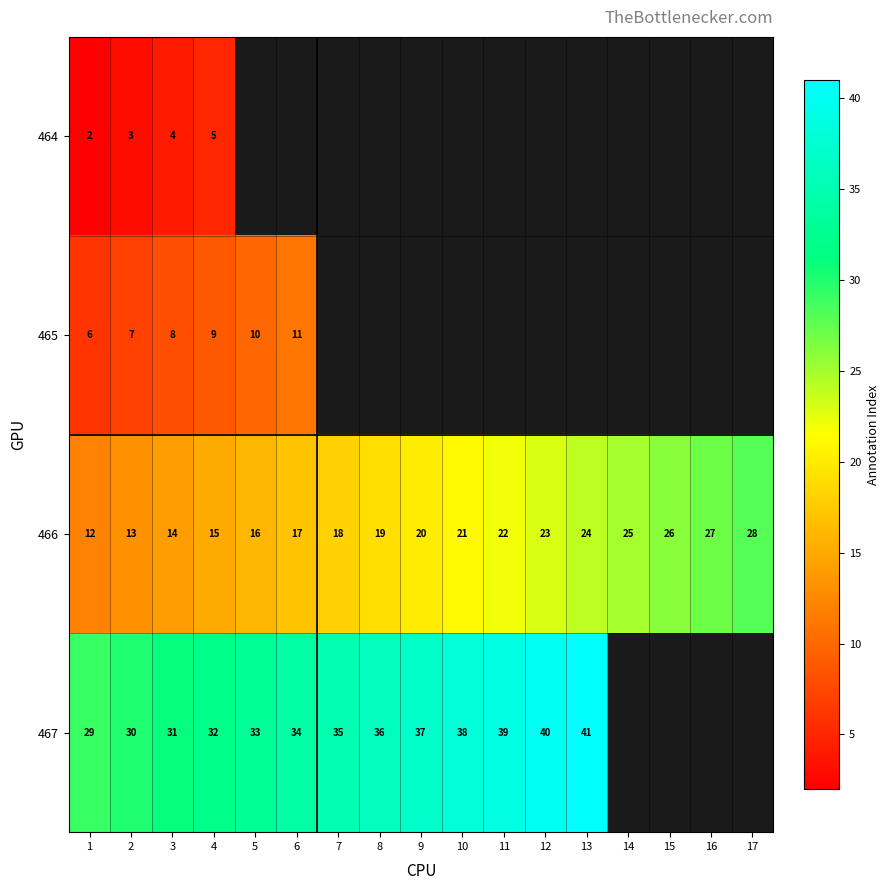

What is the average value of the 466 series?

20